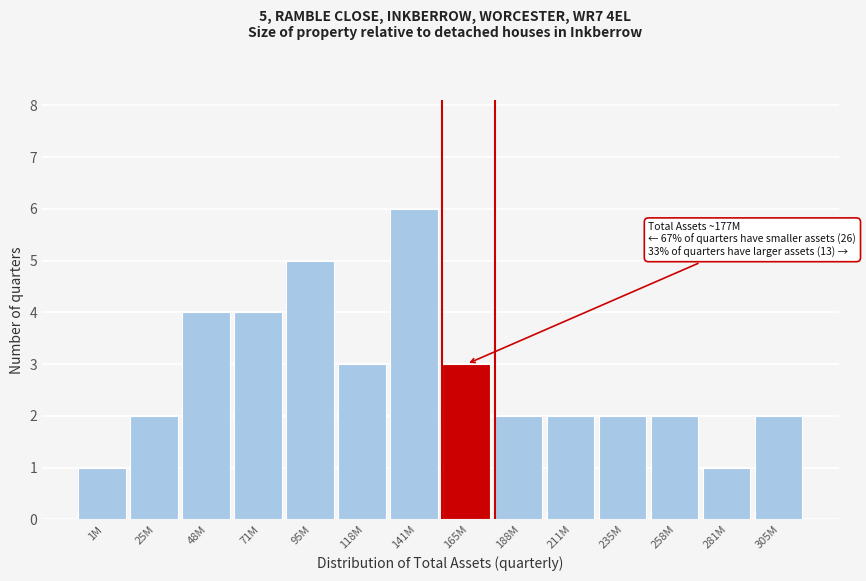

Reading left to right, list all the values displayed in this chart.

1M=1	25M=2	48M=4	71M=4	95M=5	118M=3	141M=6	165M=3	188M=2	211M=2	235M=2	258M=2	281M=1	305M=2